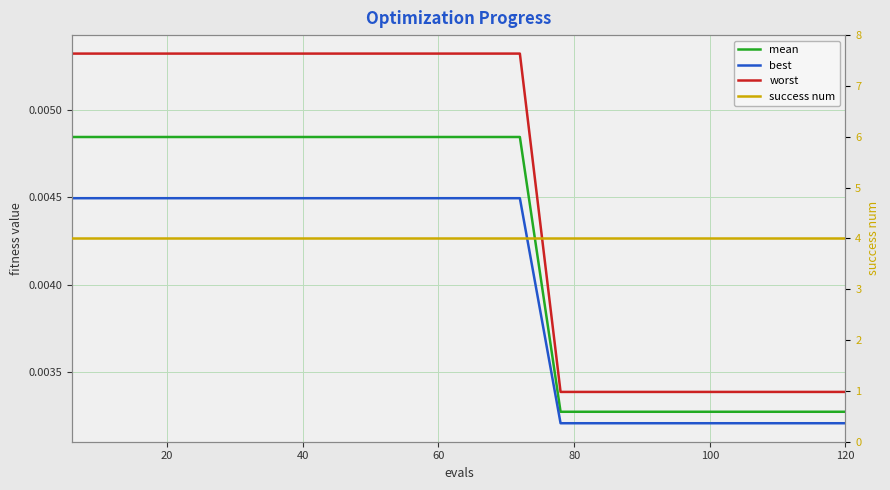

How many categories are shown in the chart?

20